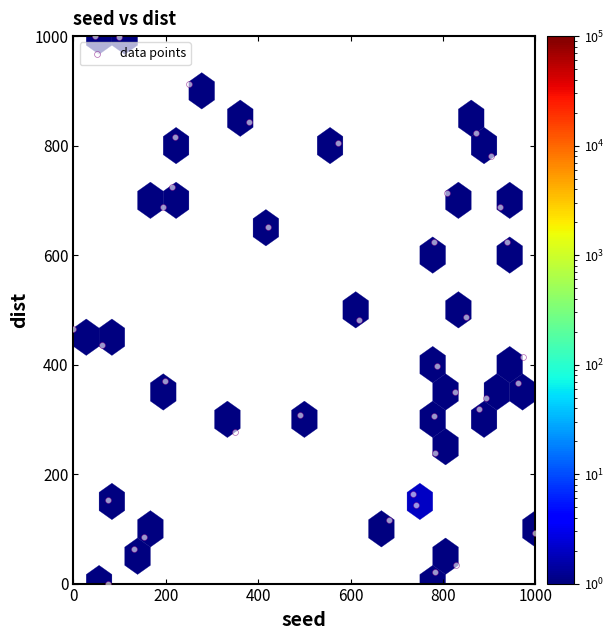

What is the range of X values (max minus min)?

1000.0